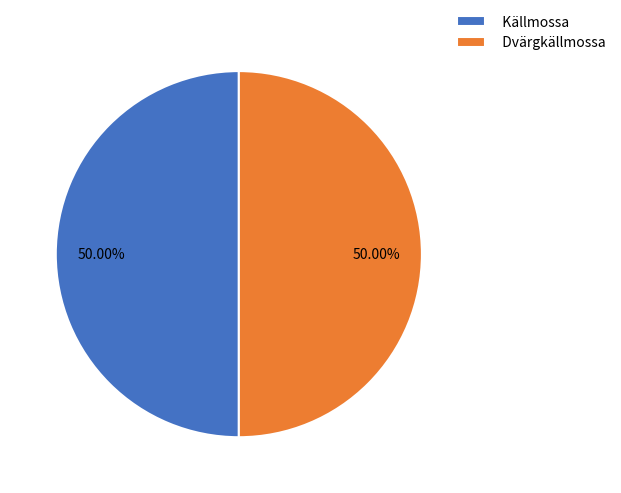

What is the ratio of the value at Källmossa to the value at Dvärgkällmossa?

1.0